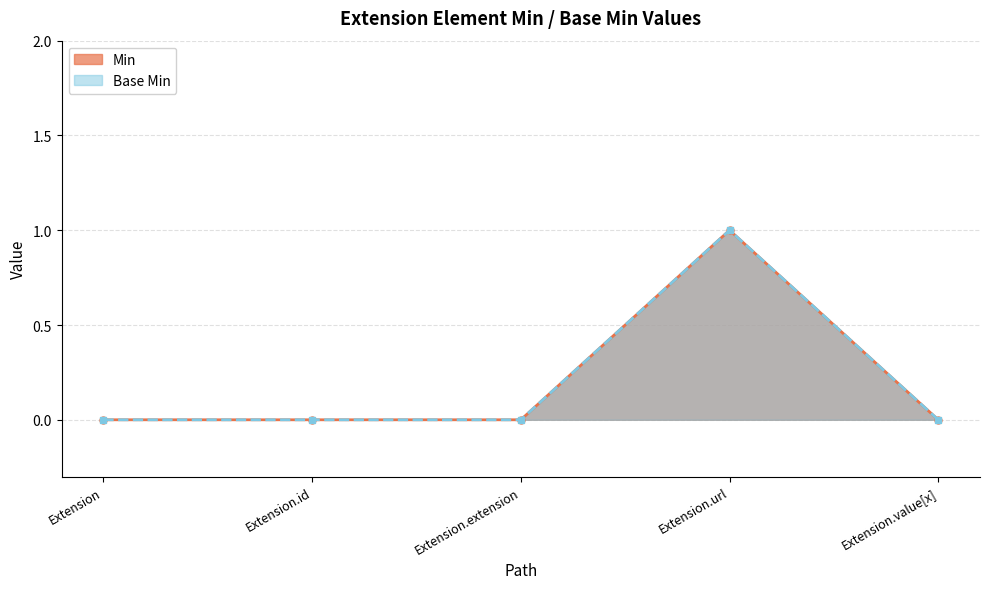

True or false: Base Min and Min cross at least once.

False